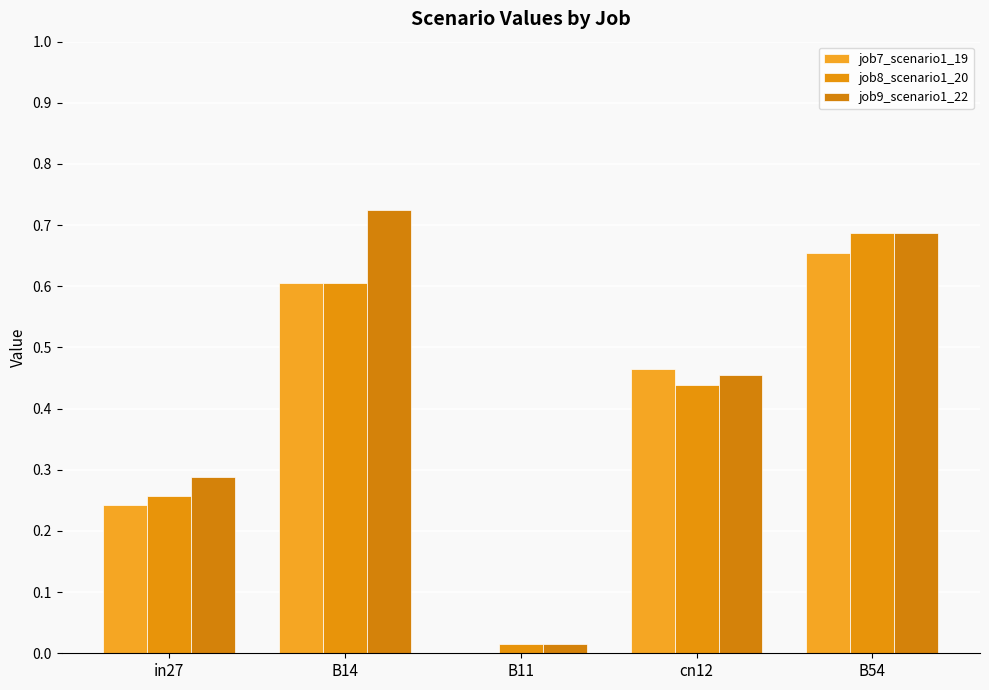

What are all the series names shown in the legend?

job7_scenario1_19, job8_scenario1_20, job9_scenario1_22